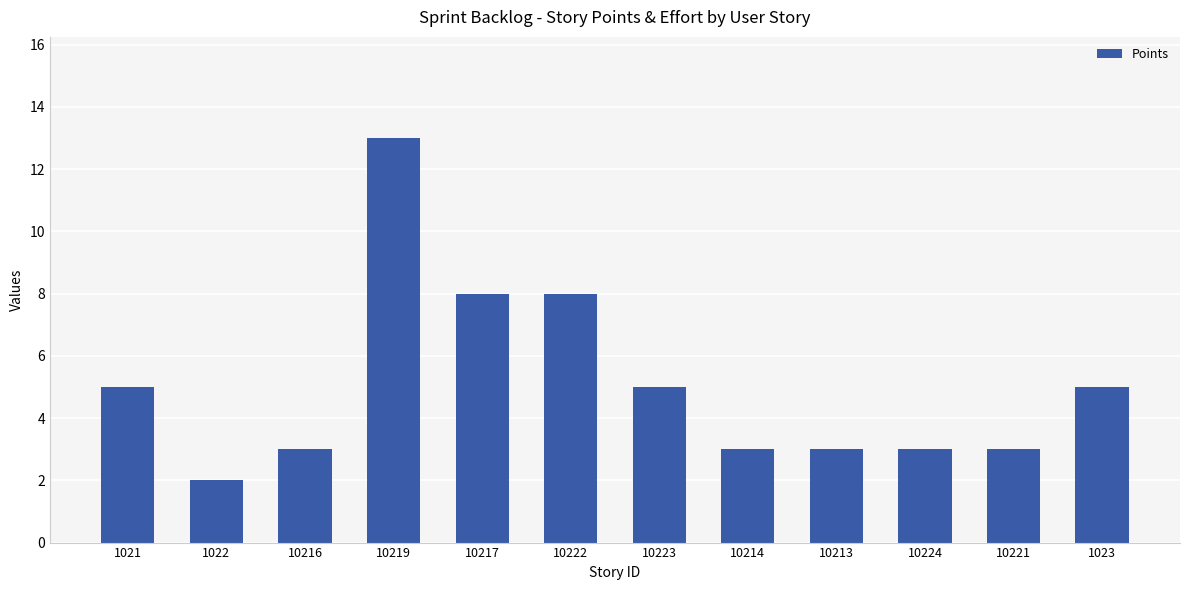

Reading left to right, extract all data points from this chart.

1021=5	1022=2	10216=3	10219=13	10217=8	10222=8	10223=5	10214=3	10213=3	10224=3	10221=3	1023=5